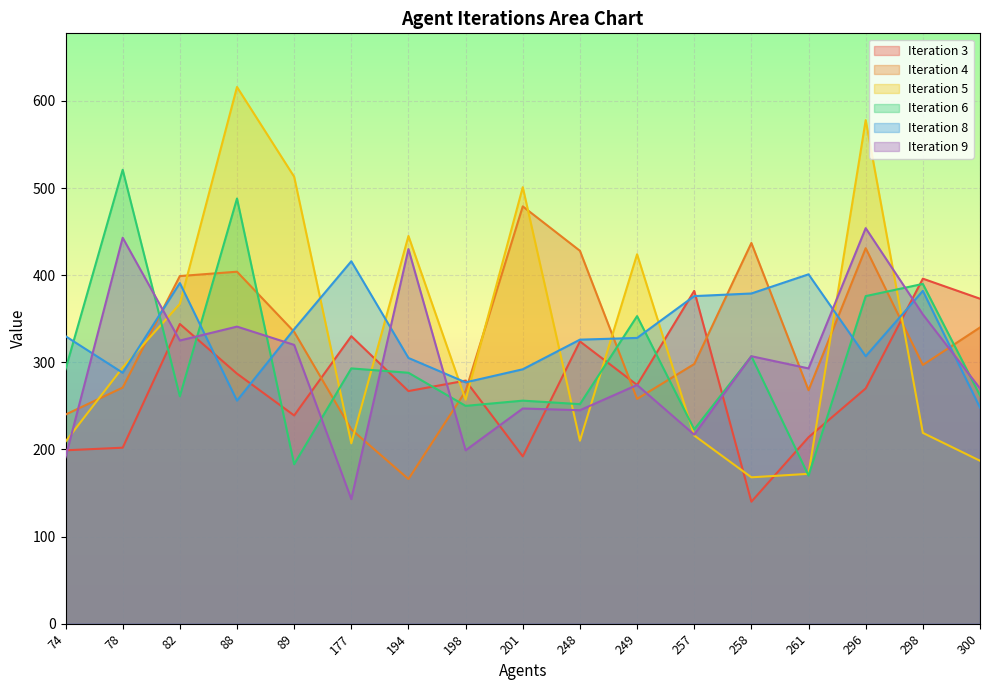

In Iteration 5, how many points are lower than both neighbors (excluding endpoints)?

4